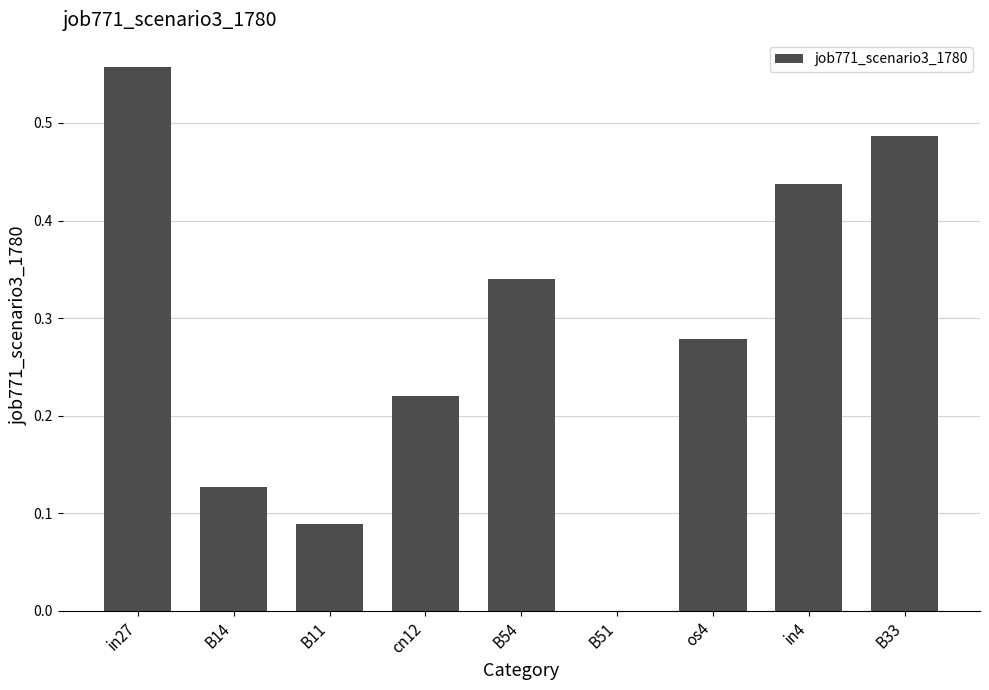

What is the sum of all values?

2.5